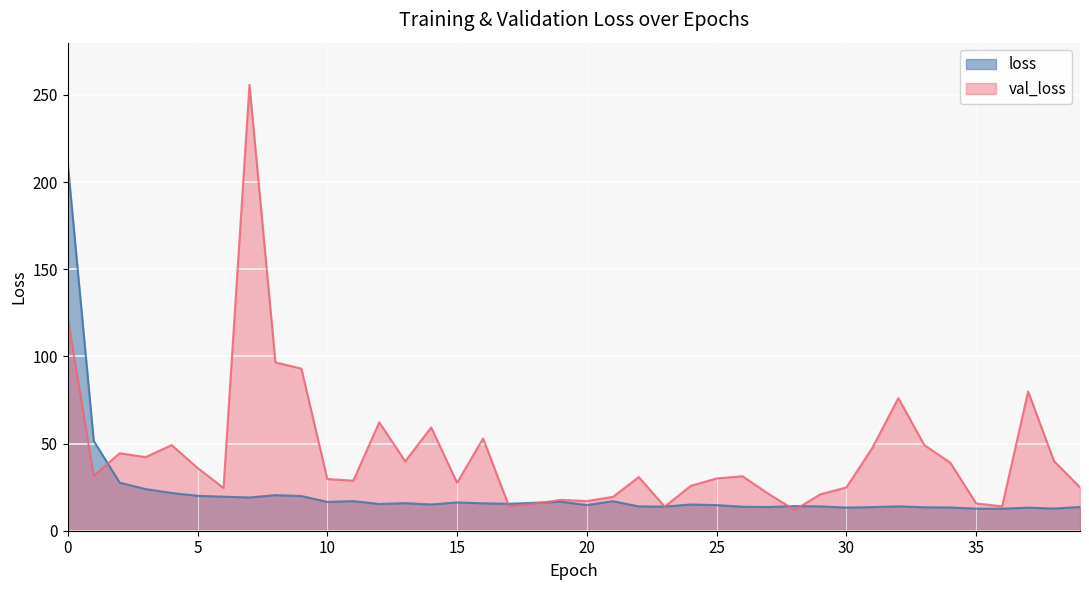

Reading left to right, extract all data points from this chart.

loss: 210.4	51.5	27.6	23.9	21.7	20.0	19.5	19.1	20.4	19.9	16.5	17.0	15.3	15.8	15.1	16.2	15.7	15.5	16.1	16.6	14.7	16.9	14.0	13.8	15.0	14.7	13.8	13.6	14.1	14.0	13.3	13.6	14.0	13.5	13.3	12.7	12.7	13.3	12.7	13.6
val_loss: 121.7	31.5	44.4	42.2	49.1	36.0	24.5	255.8	96.6	93.0	29.7	28.7	62.2	39.8	59.3	27.5	52.9	14.0	15.6	17.7	17.0	19.4	30.8	13.9	25.7	30.0	31.3	21.1	11.9	20.9	24.9	47.6	76.1	49.2	39.0	15.7	14.0	79.9	39.9	24.8